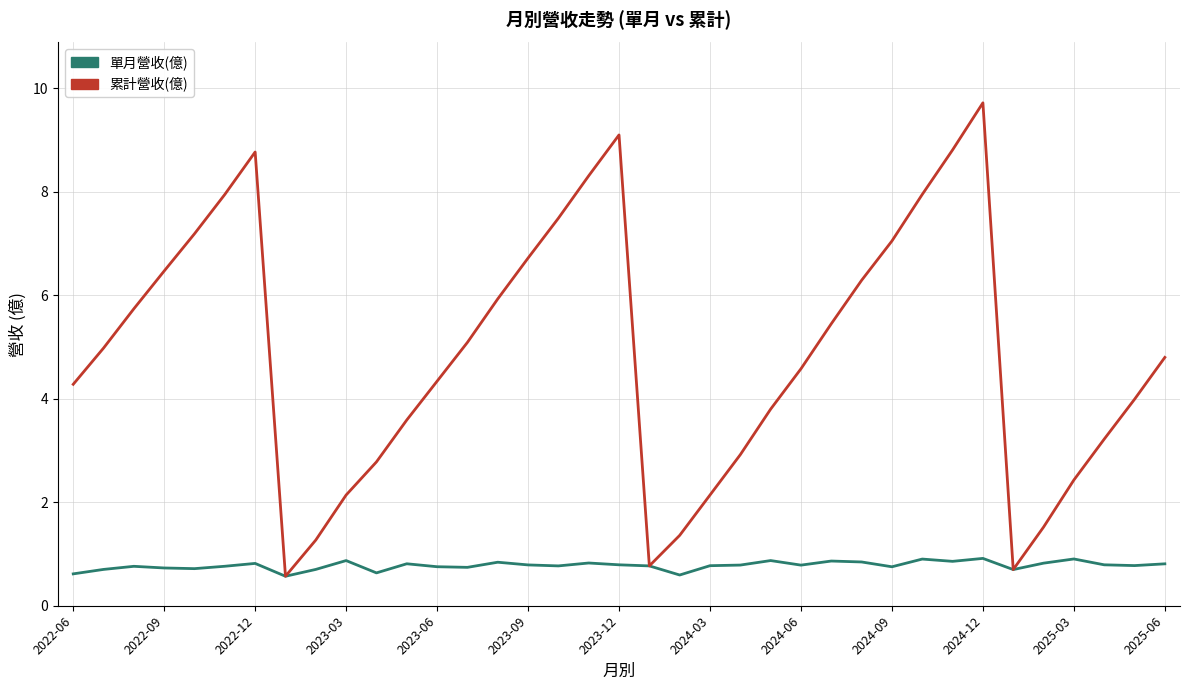

List the series in order of their peak value, lowest first.

單月營收(億), 累計營收(億)